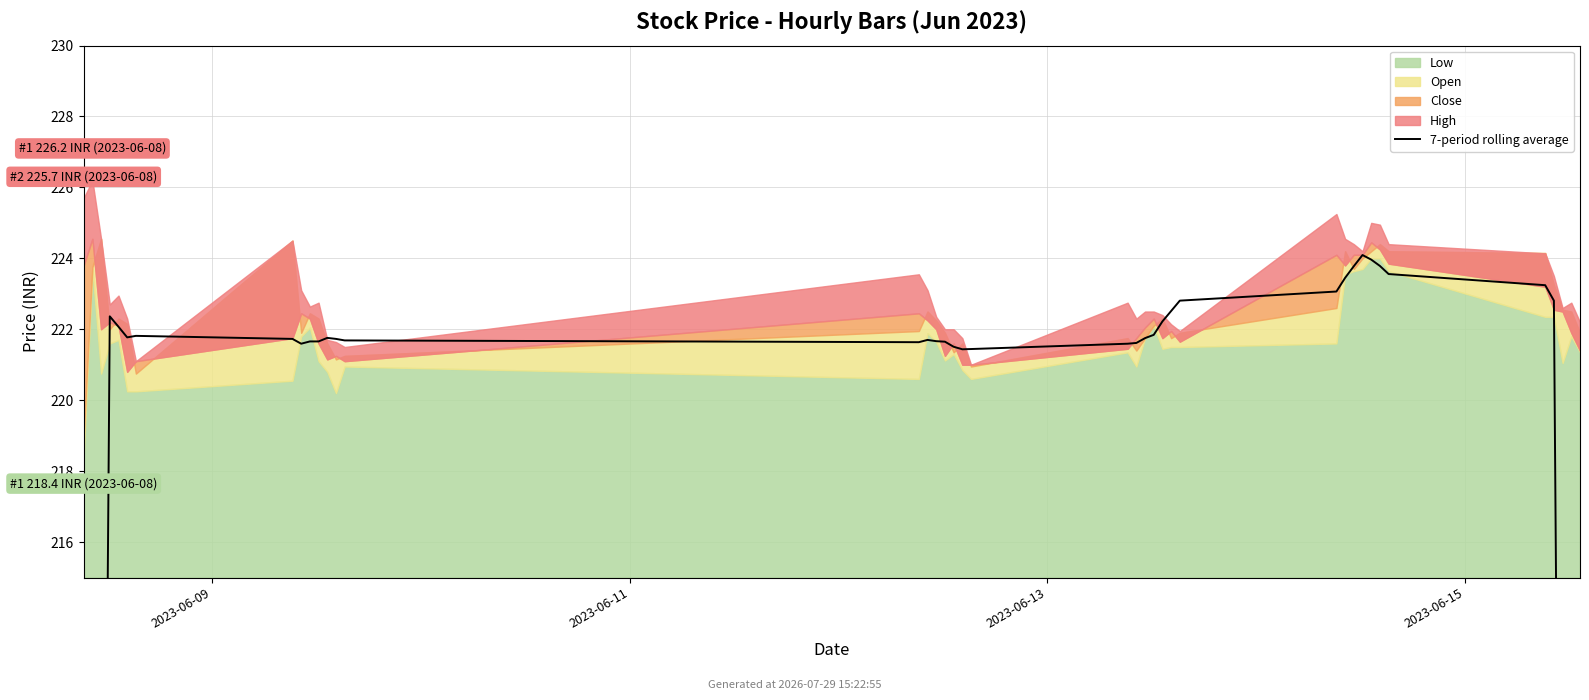

How many lines are shown in the chart?

1